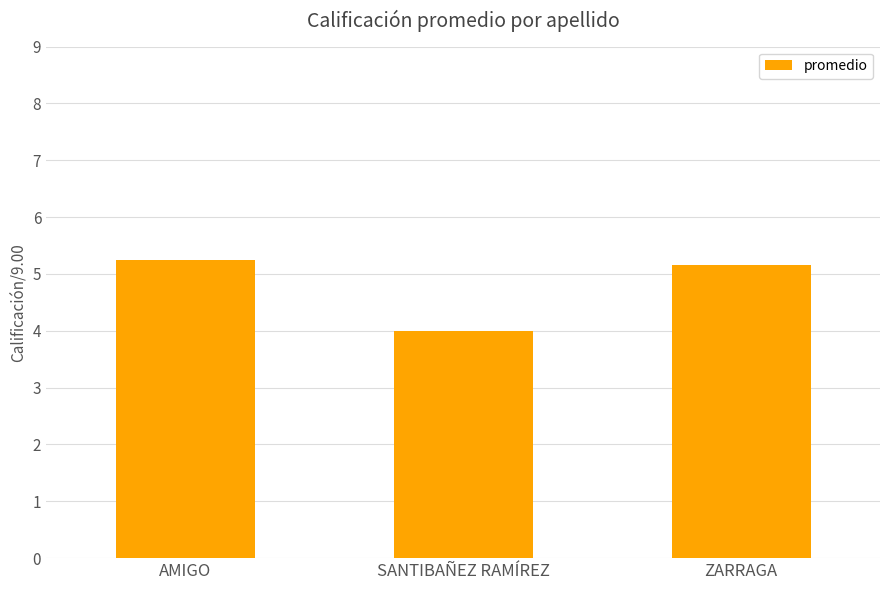

The chart shows a value of 4.0 at SANTIBAÑEZ RAMÍREZ. True or false?

True